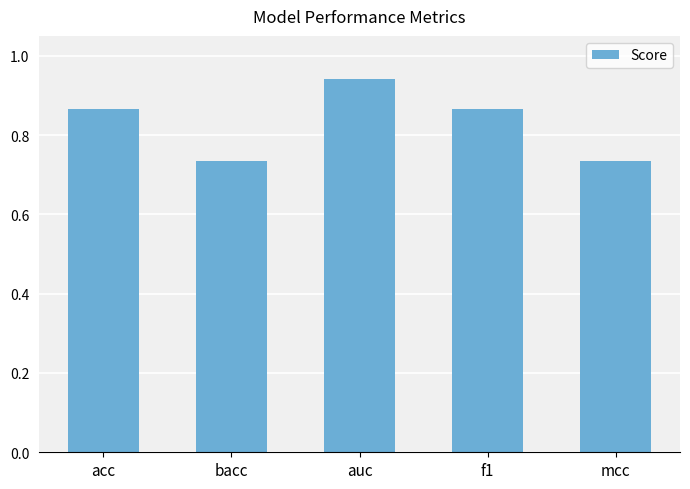

What position from the left is bacc?

2